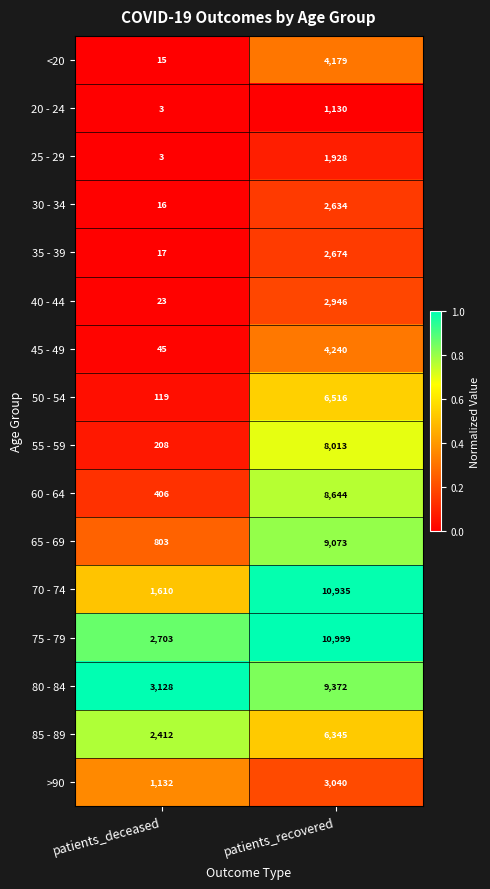

Which series has the largest range (max minus min)?

70 - 74